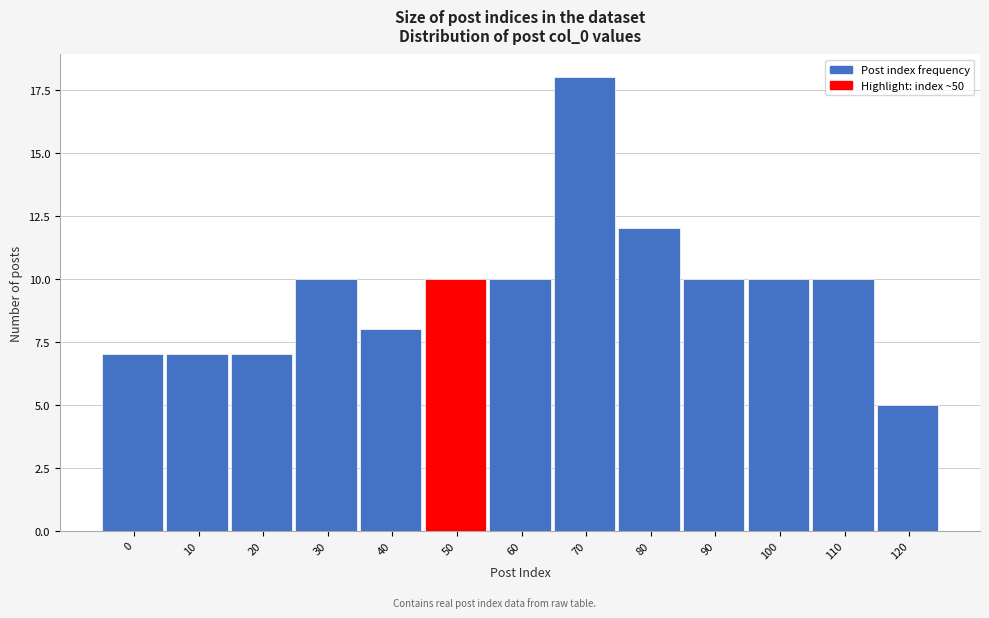

Reading left to right, extract all data points from this chart.

0=7	10=7	20=7	30=10	40=8	50=10	60=10	70=18	80=12	90=10	100=10	110=10	120=5